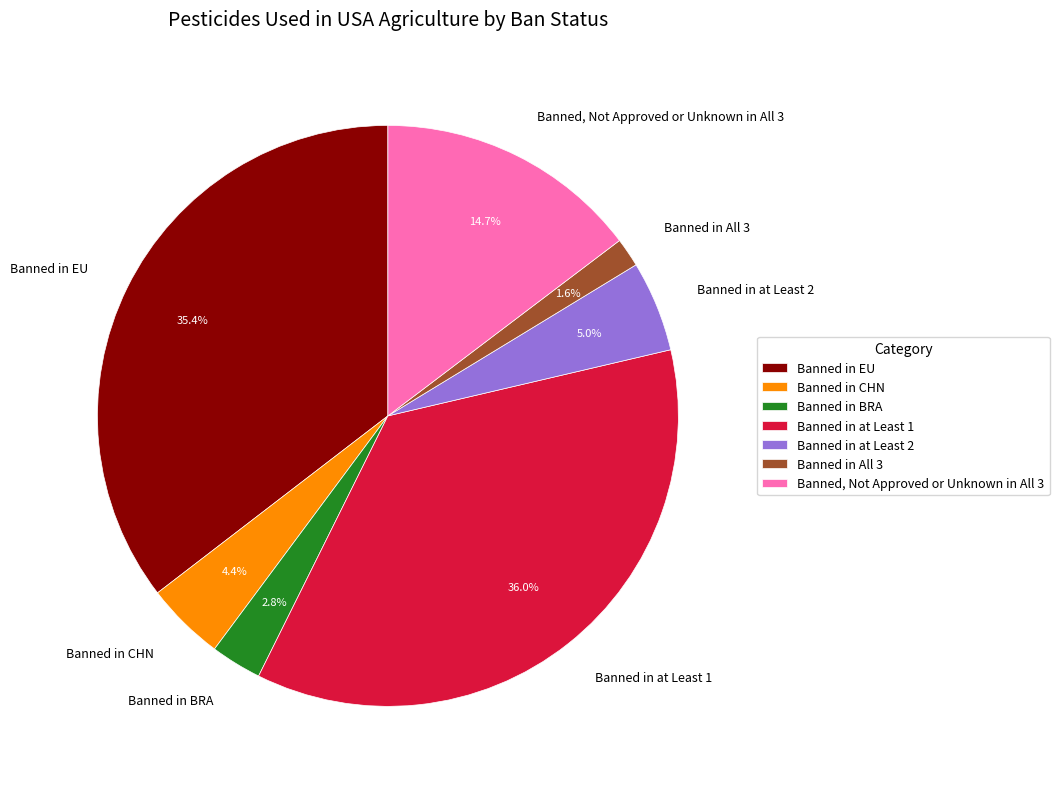

How many slices are in this pie chart?

7